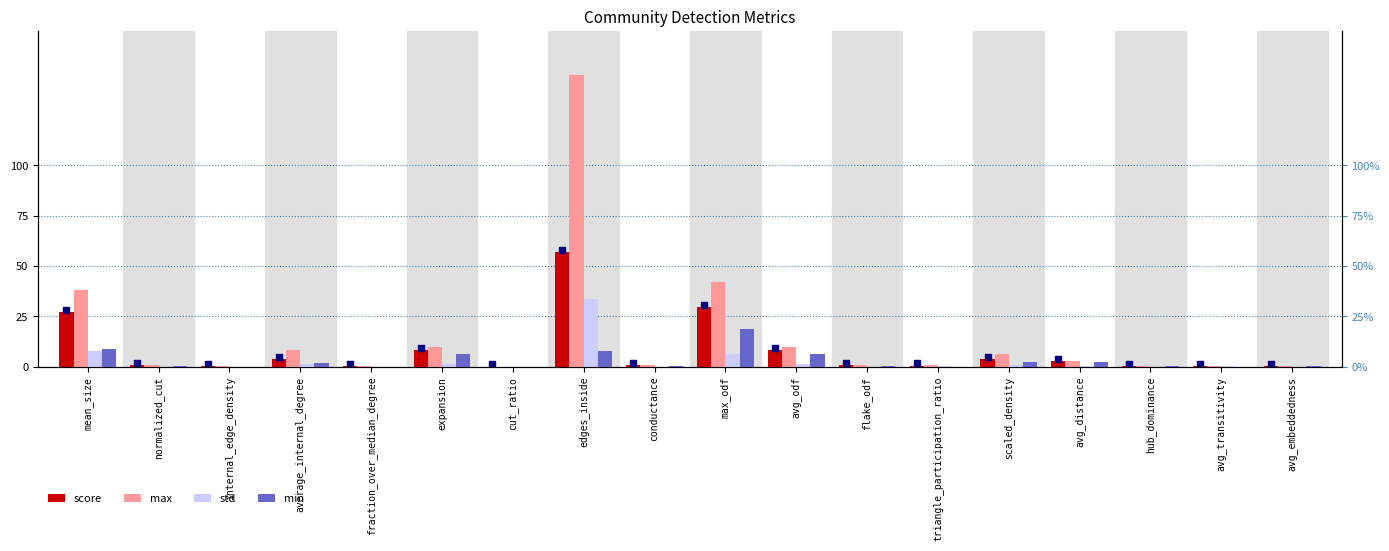

Which series has the largest total across all categories?

max